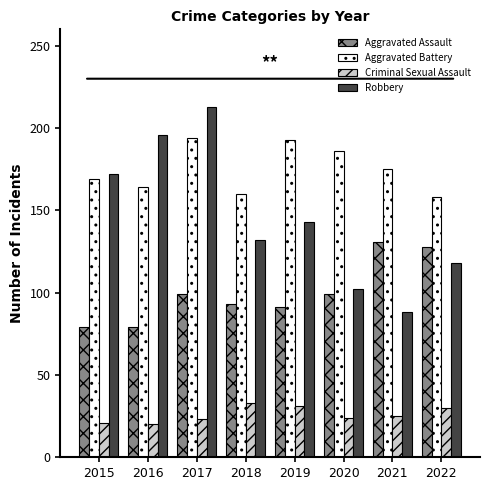

What is the value of the Robbery bar at the 4th from the left?

132